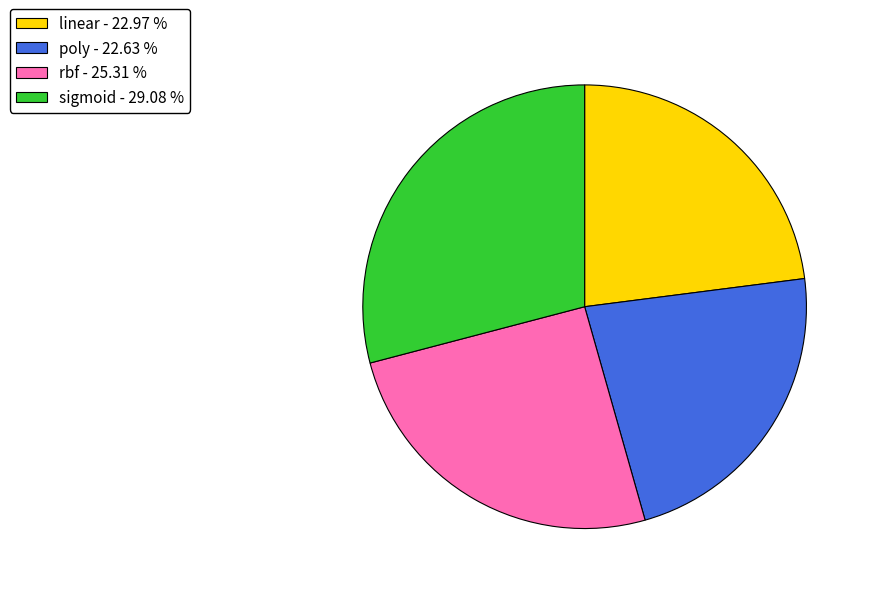

Does linear - 22.97 % represent more than half of the total?

No